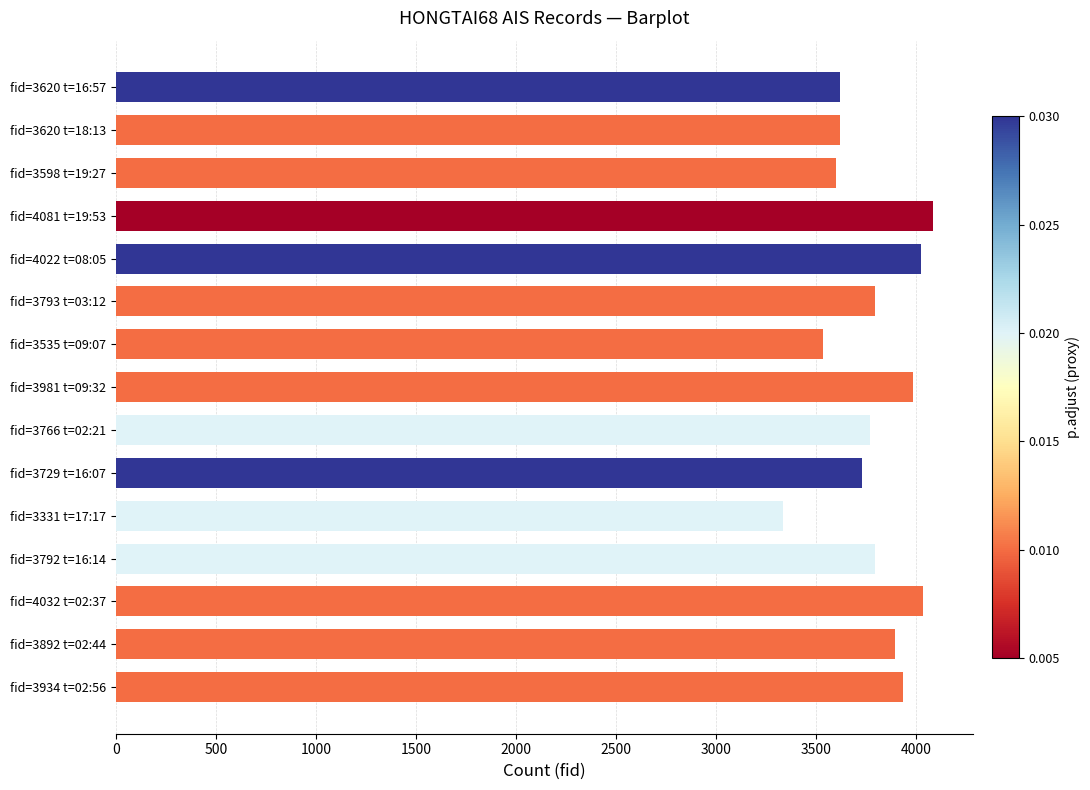

What is the label of the 8th bar from the bottom?

fid=3981 t=09:32